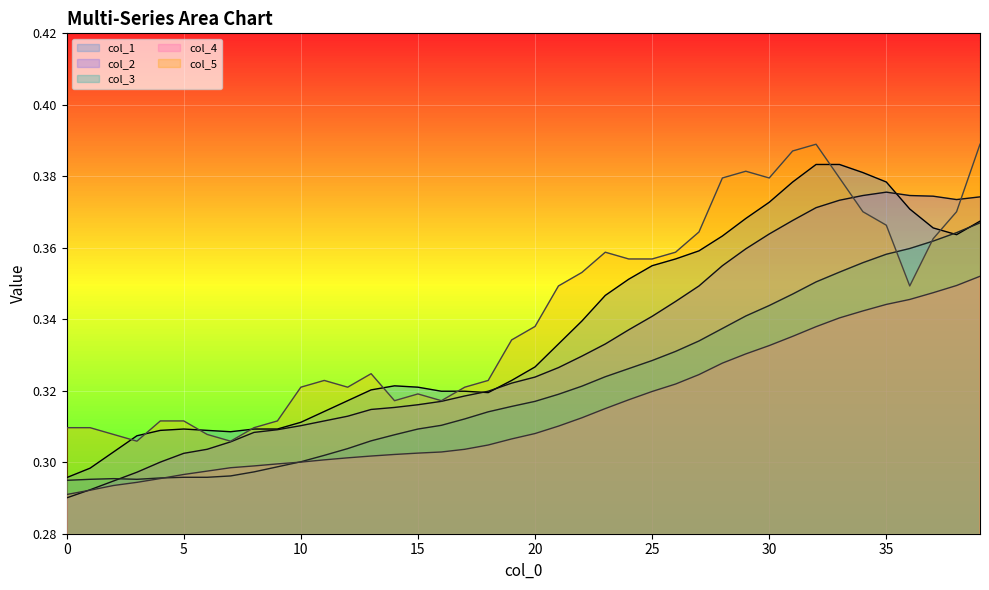

What are all the series names shown in the legend?

col_1, col_2, col_3, col_4, col_5